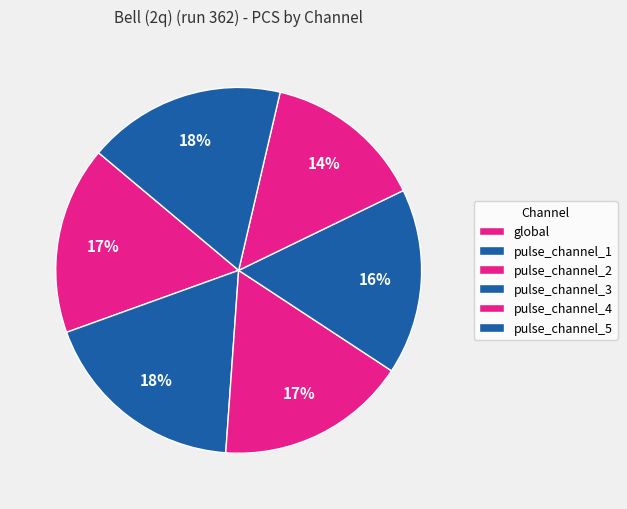

How much of the chart is everything except pulse_channel_5?

82.5%